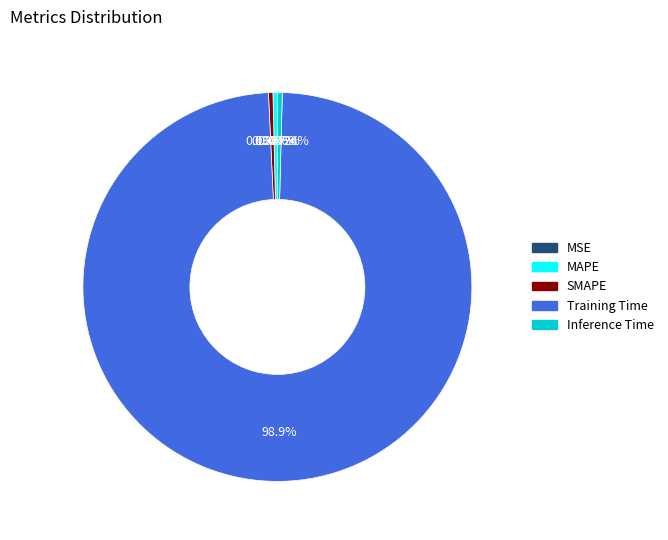

Which slice is the largest?

Training Time